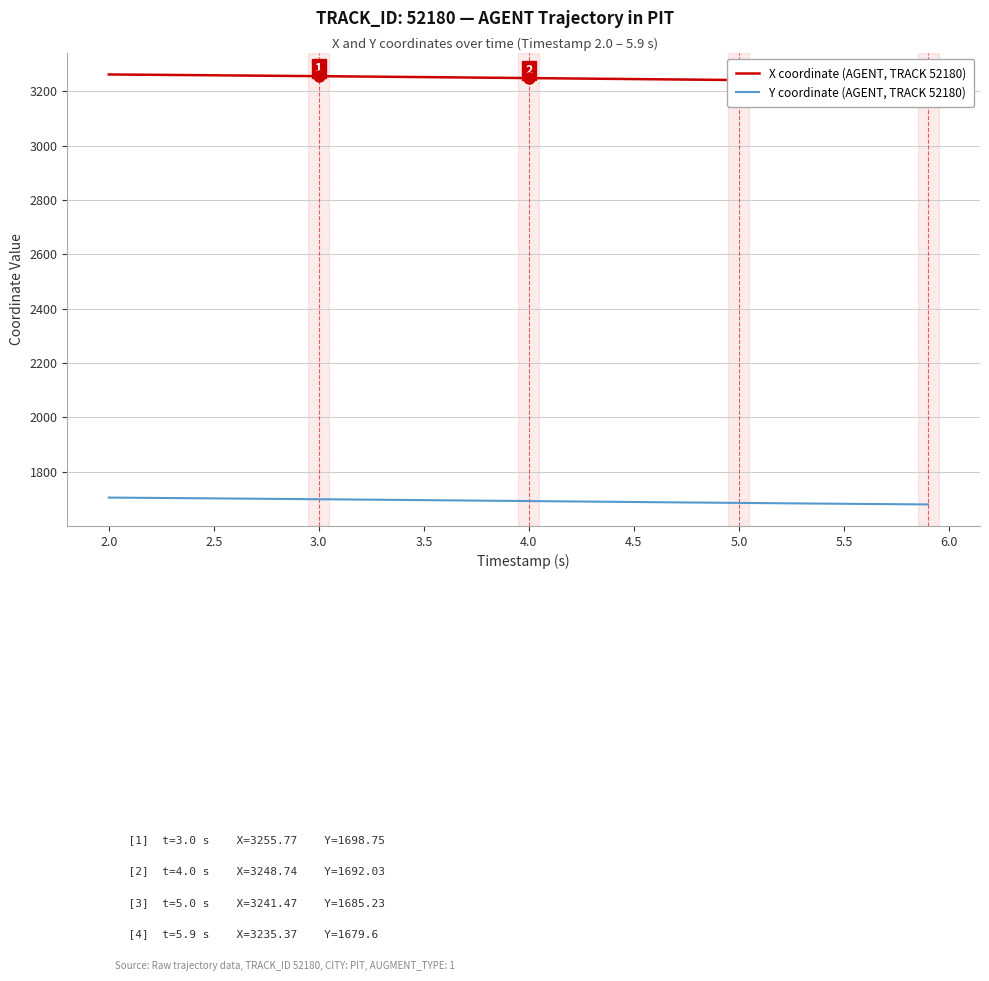

True or false: Y coordinate (AGENT, TRACK 52180) and X coordinate (AGENT, TRACK 52180) intersect in this chart.

False